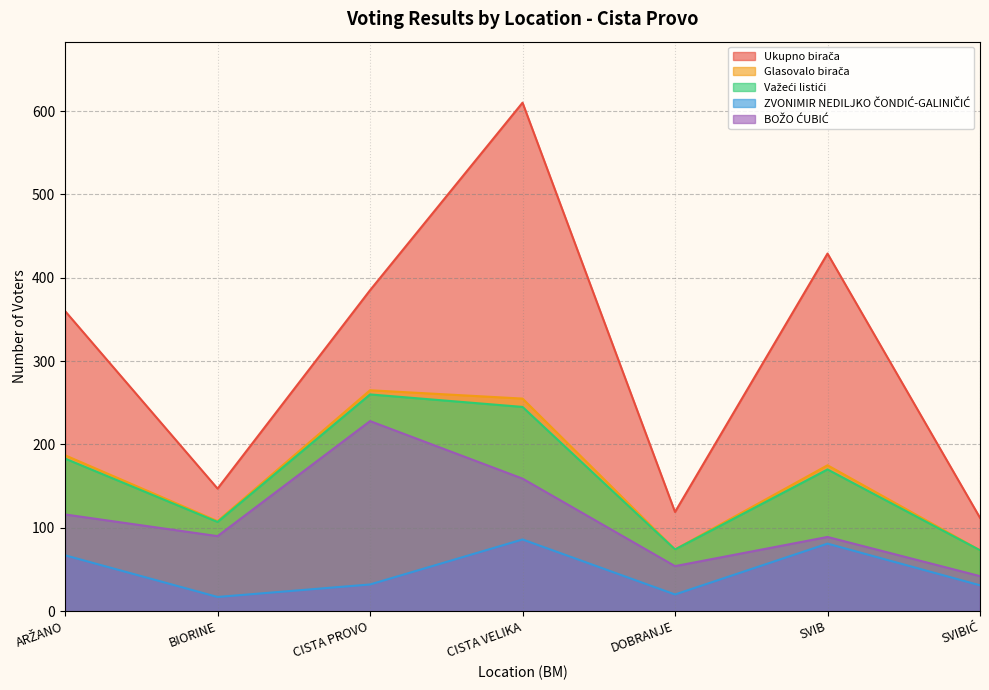

The value of BOŽO ĆUBIĆ at DOBRANJE is 54. True or false?

True